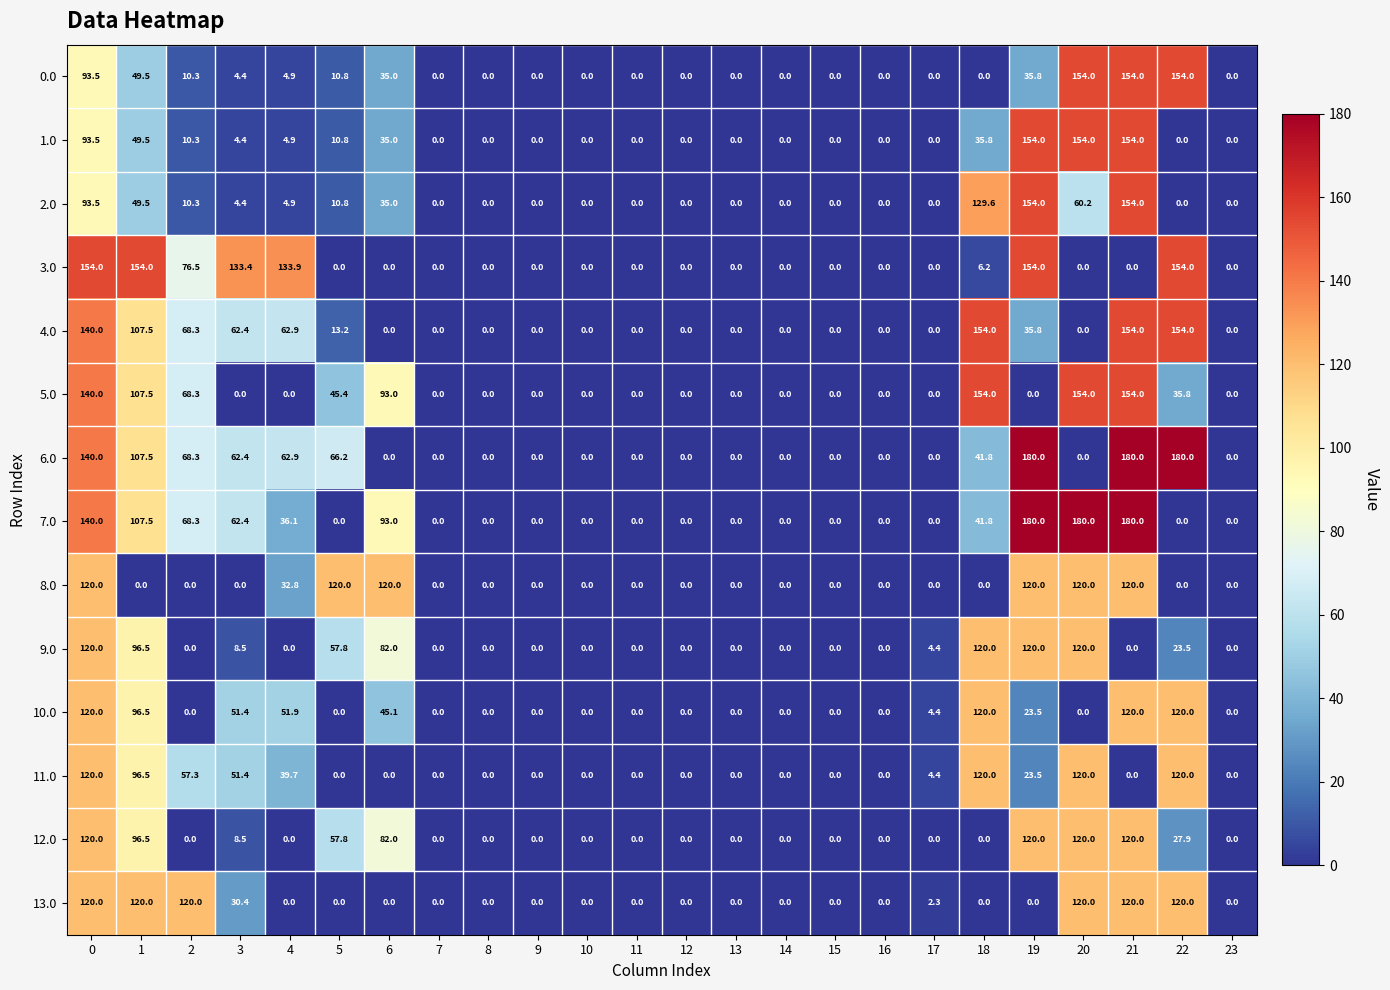

What is the difference between the maximum and minimum values in the 10.0 series?

120.0